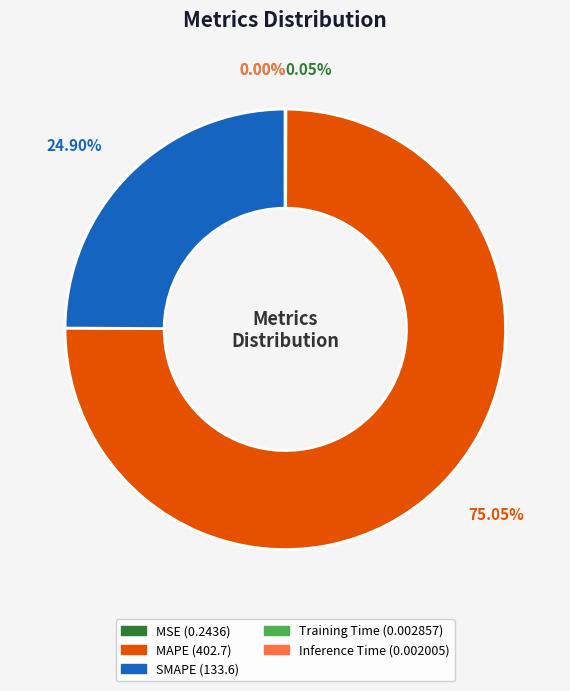

Does MAPE represent more than half of the total?

Yes